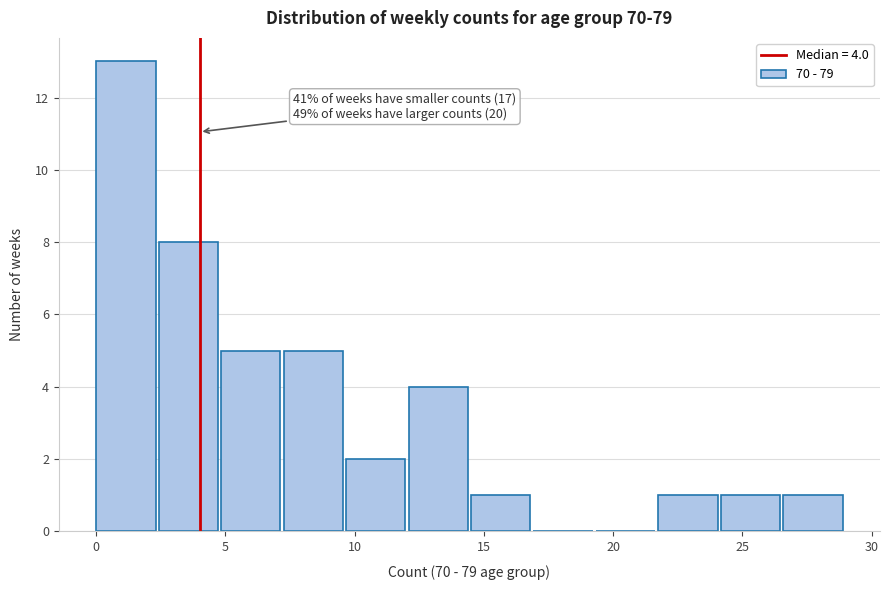

Over which range of the x-axis is the bar tallest?

0.0 to 2.5